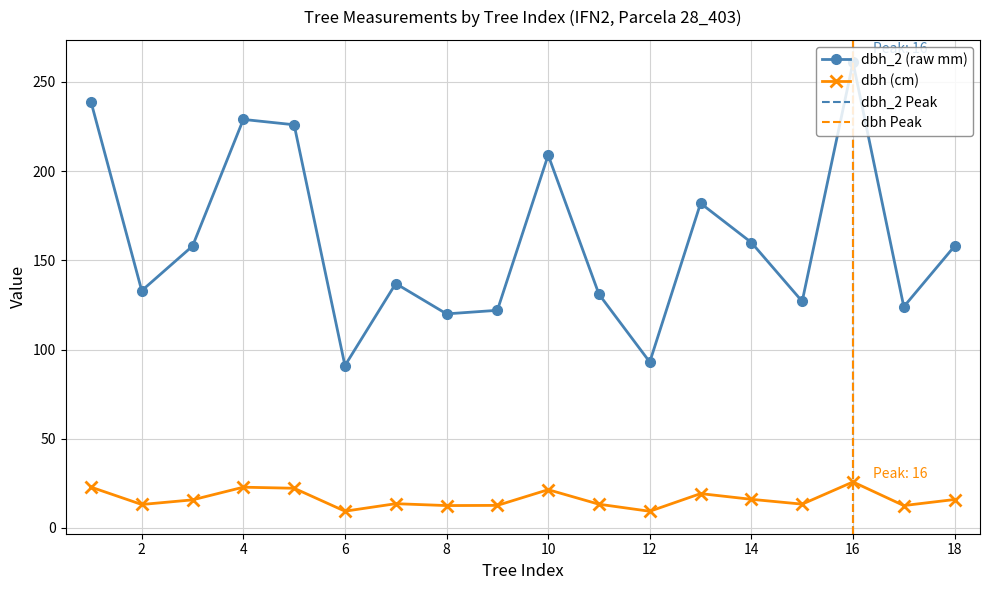

Read the dbh value at 11.

13.3